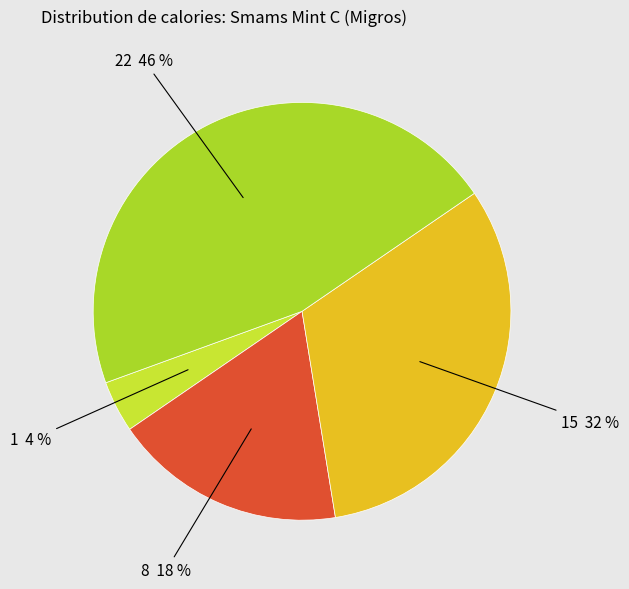

Is there a majority slice in this chart?

No